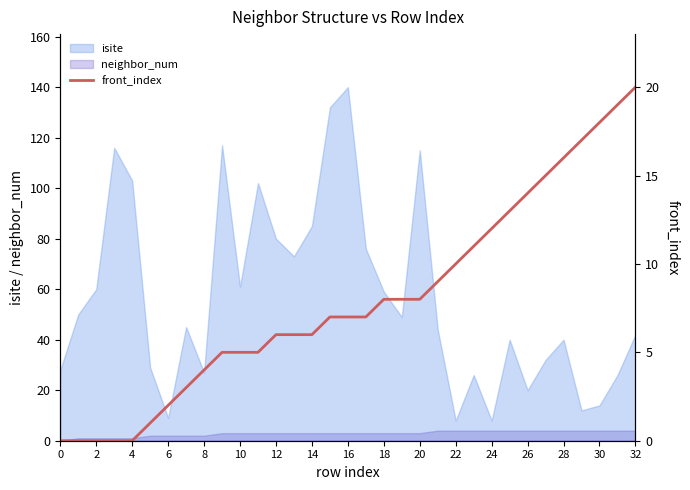

The value of isite at 18 is 91. True or false?

False